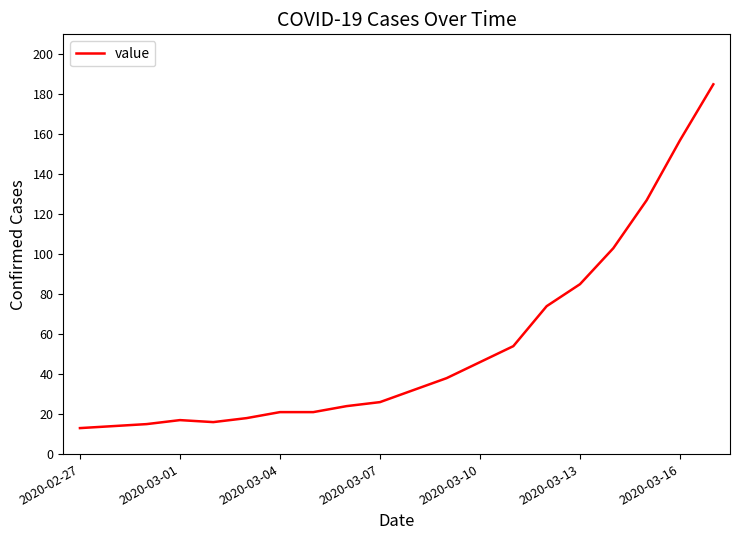

What is the difference between the maximum and minimum values?

172